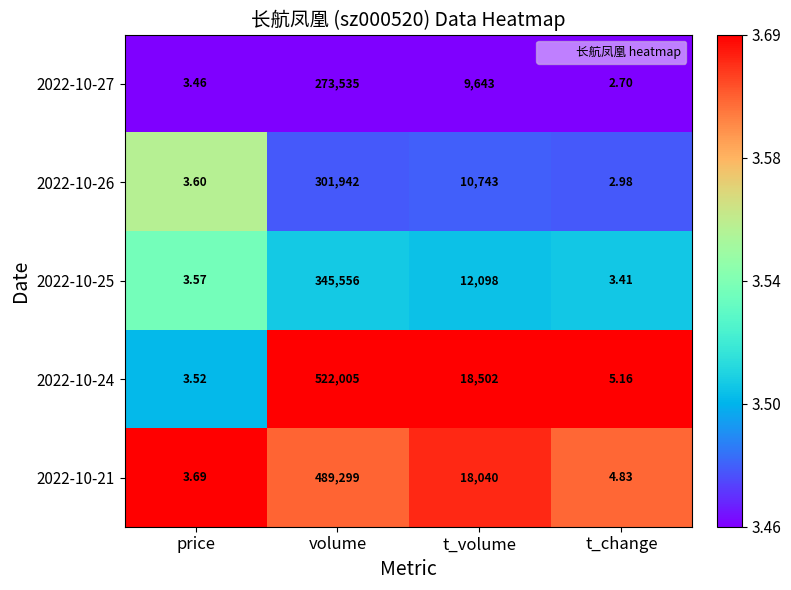

What is the difference between the highest and lowest values at t_volume?

8859.0